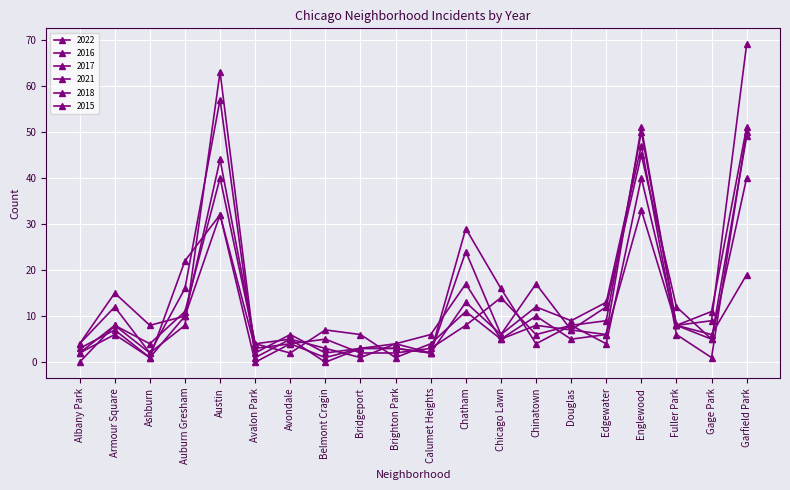

Which series has the largest range (max minus min)?

2018